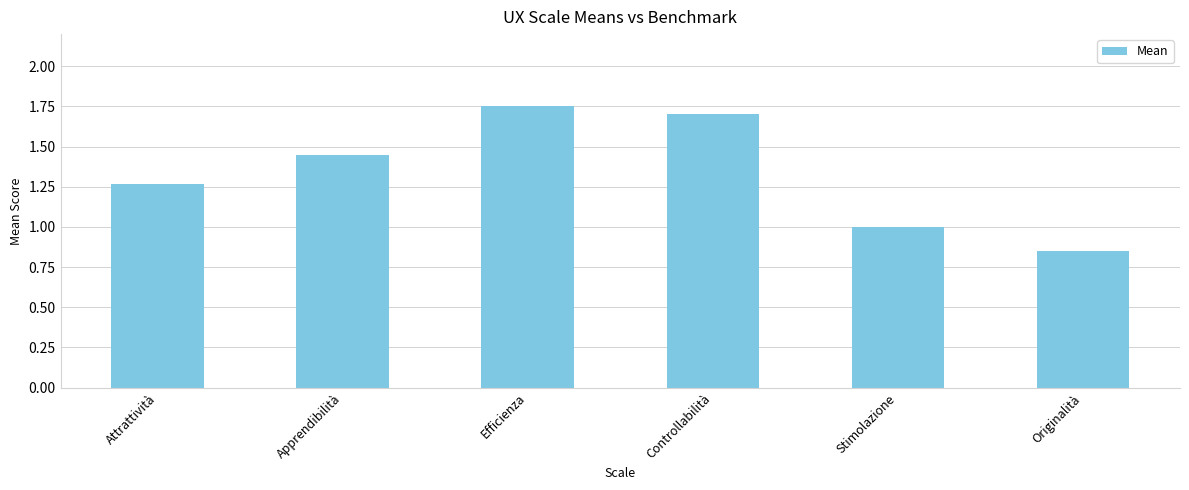

What is the difference between the values at Attrattività and Efficienza?

0.5